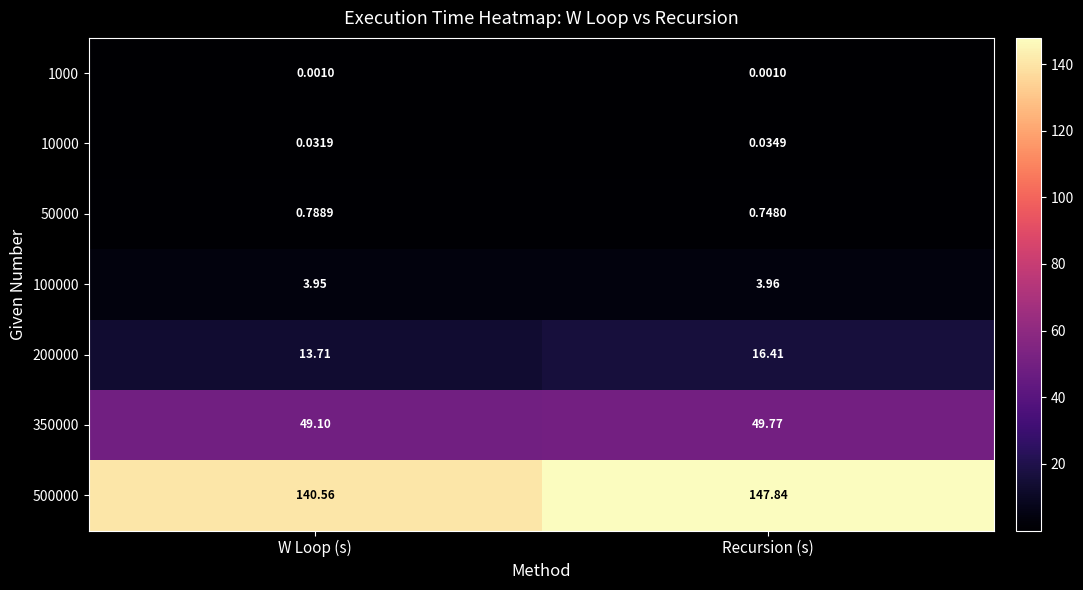

Which series has the largest total across all categories?

500000